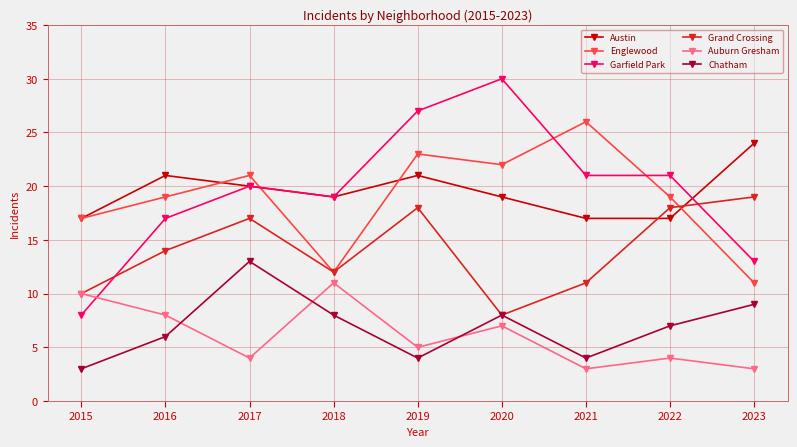

Between which two adjacent categories do Auburn Gresham and Chatham first intersect?

2016 and 2017